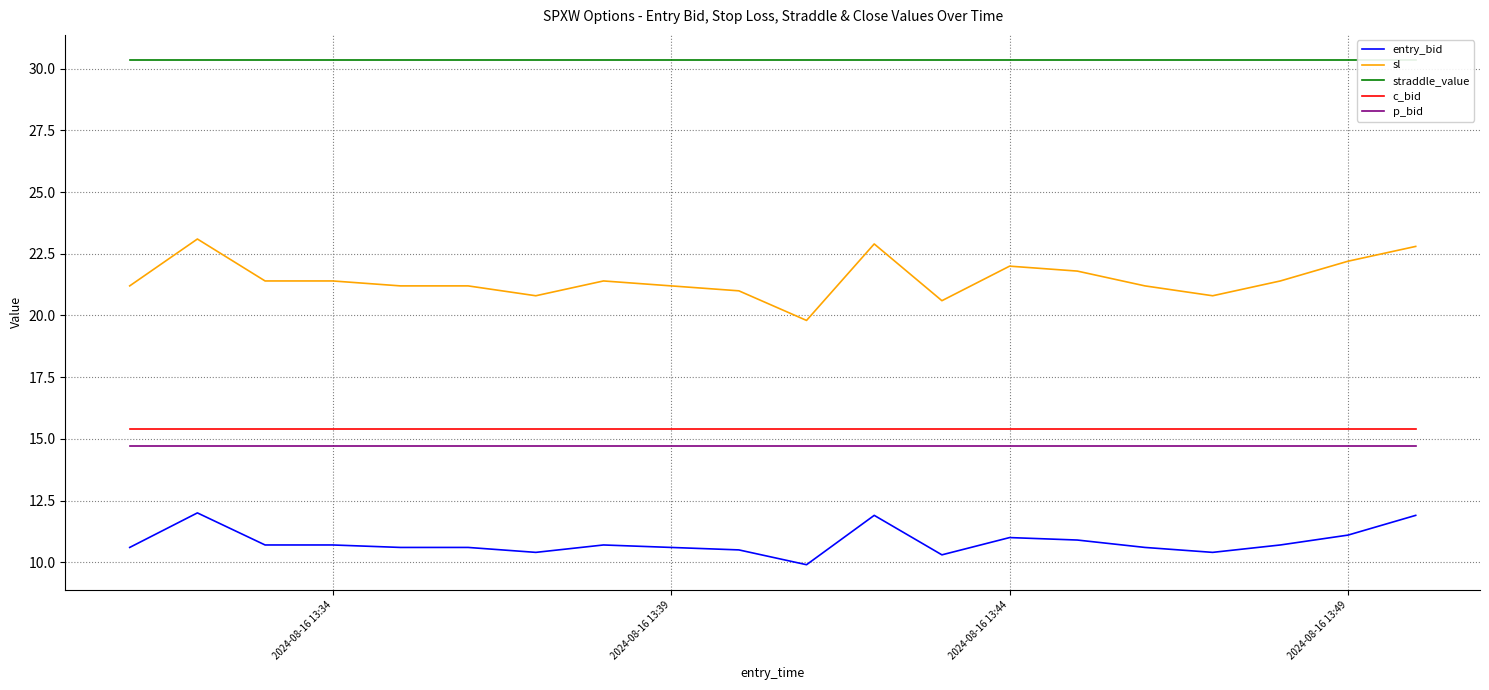

True or false: sl and entry_bid intersect in this chart.

False